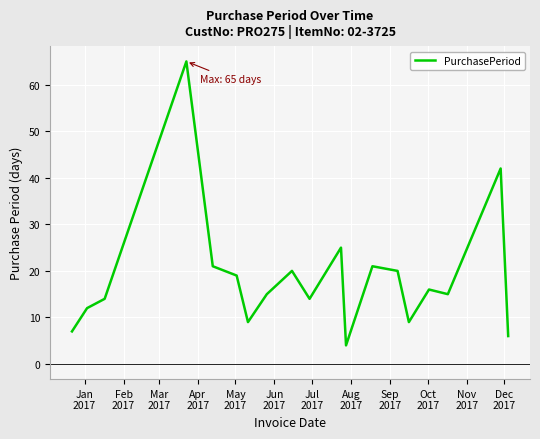

What is the greatest value displayed?

65